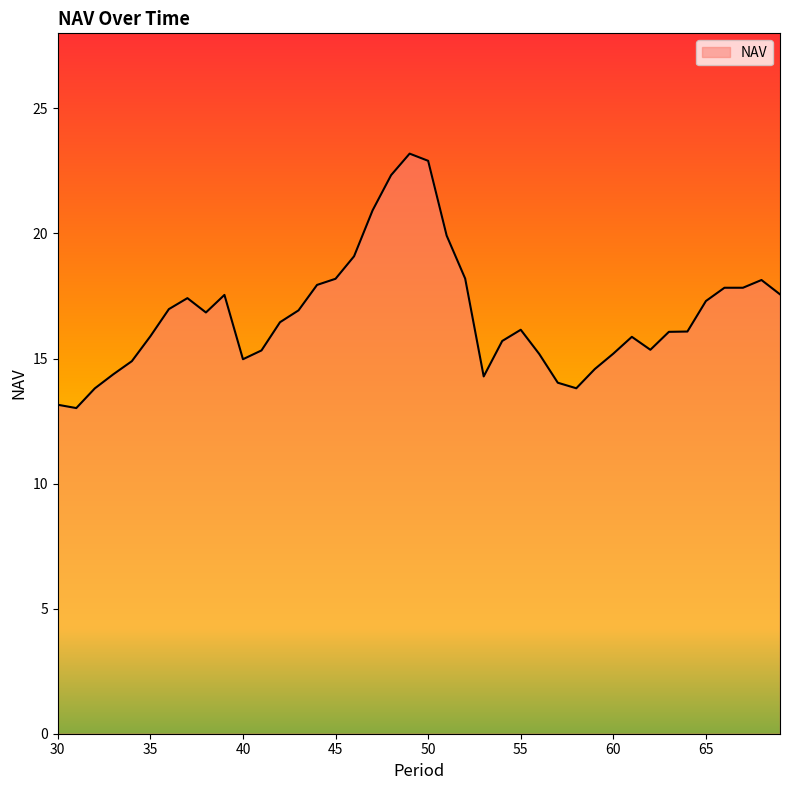

What is the difference between the maximum and minimum values?

10.2